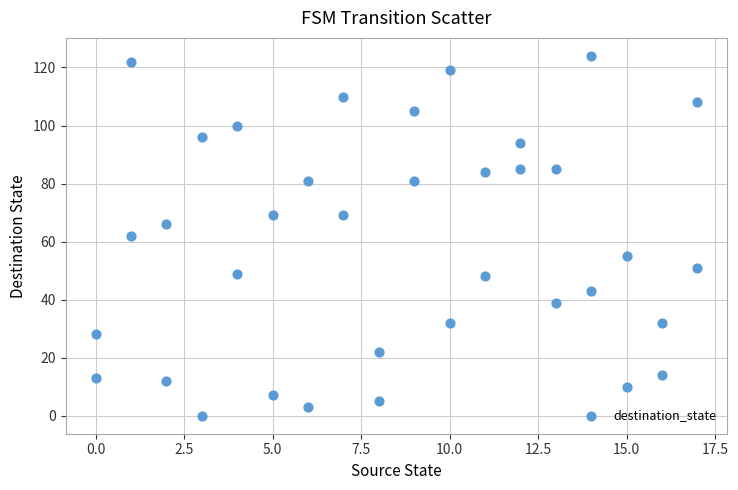

What is the range of X values (max minus min)?

17